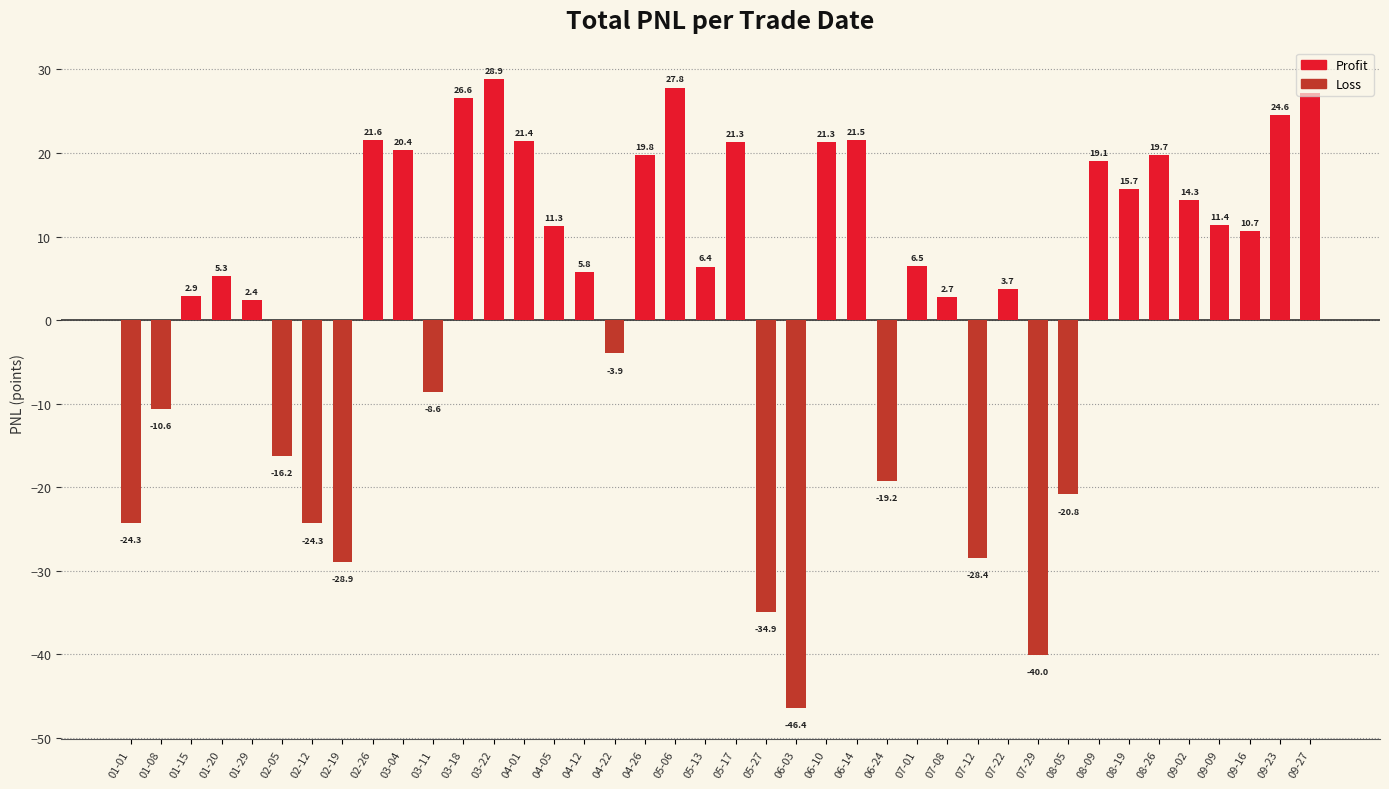

Reading left to right, list all the values displayed in this chart.

01-01=-24.3	01-08=-10.6	01-15=2.9	01-20=5.3	01-29=2.4	02-05=-16.2	02-12=-24.3	02-19=-28.9	02-26=21.6	03-04=20.4	03-11=-8.6	03-18=26.6	03-22=28.9	04-01=21.4	04-05=11.3	04-12=5.8	04-22=-3.9	04-26=19.8	05-06=27.8	05-13=6.4	05-17=21.3	05-27=-34.9	06-03=-46.4	06-10=21.3	06-14=21.5	06-24=-19.2	07-01=6.5	07-08=2.7	07-12=-28.4	07-22=3.7	07-29=-40.0	08-05=-20.8	08-09=19.1	08-19=15.7	08-26=19.7	09-02=14.3	09-09=11.4	09-16=10.7	09-23=24.6	09-27=27.2